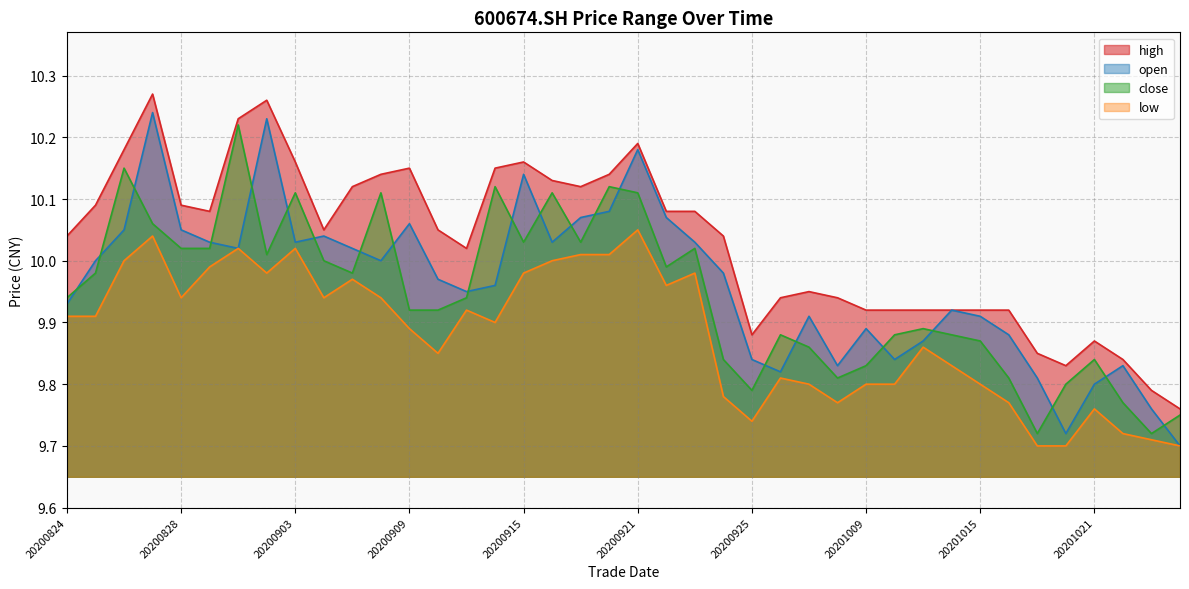

Reading left to right, list all the values displayed in this chart.

high: 10.0	10.1	10.2	10.3	10.1	10.1	10.2	10.3	10.2	10.1	10.1	10.1	10.2	10.1	10.0	10.2	10.2	10.1	10.1	10.1	10.2	10.1	10.1	10.0	9.9	9.9	9.9	9.9	9.9	9.9	9.9	9.9	9.9	9.9	9.8	9.8	9.9	9.8	9.8	9.8
open: 9.9	10.0	10.1	10.2	10.1	10.0	10.0	10.2	10.0	10.0	10.0	10.0	10.1	10.0	9.9	10.0	10.1	10.0	10.1	10.1	10.2	10.1	10.0	10.0	9.8	9.8	9.9	9.8	9.9	9.8	9.9	9.9	9.9	9.9	9.8	9.7	9.8	9.8	9.8	9.7
close: 9.9	10.0	10.2	10.1	10.0	10.0	10.2	10.0	10.1	10.0	10.0	10.1	9.9	9.9	9.9	10.1	10.0	10.1	10.0	10.1	10.1	10.0	10.0	9.8	9.8	9.9	9.9	9.8	9.8	9.9	9.9	9.9	9.9	9.8	9.7	9.8	9.8	9.8	9.7	9.8
low: 9.9	9.9	10.0	10.0	9.9	10.0	10.0	10.0	10.0	9.9	10.0	9.9	9.9	9.8	9.9	9.9	10.0	10.0	10.0	10.0	10.1	10.0	10.0	9.8	9.7	9.8	9.8	9.8	9.8	9.8	9.9	9.8	9.8	9.8	9.7	9.7	9.8	9.7	9.7	9.7